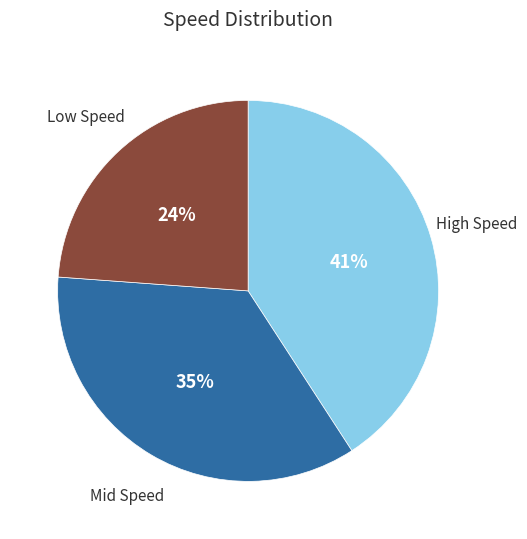

Do Mid Speed and High Speed together represent more than half of the pie?

Yes